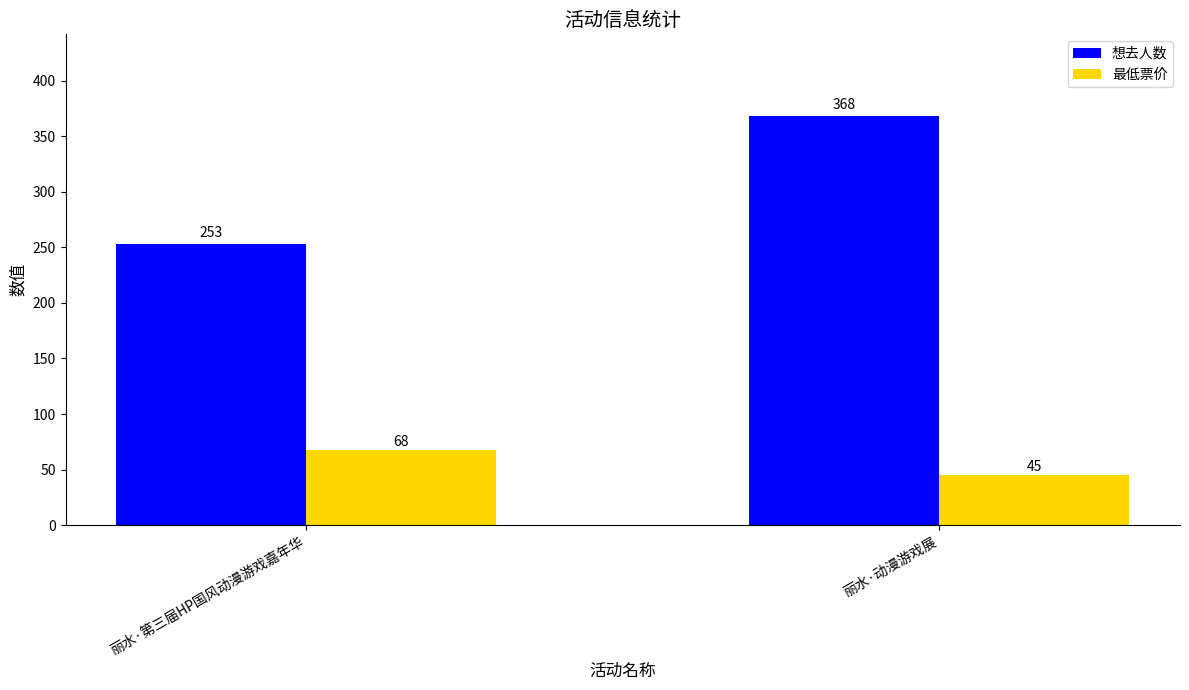

What is the label of the 1st bar from the right?

丽水·动漫游戏展